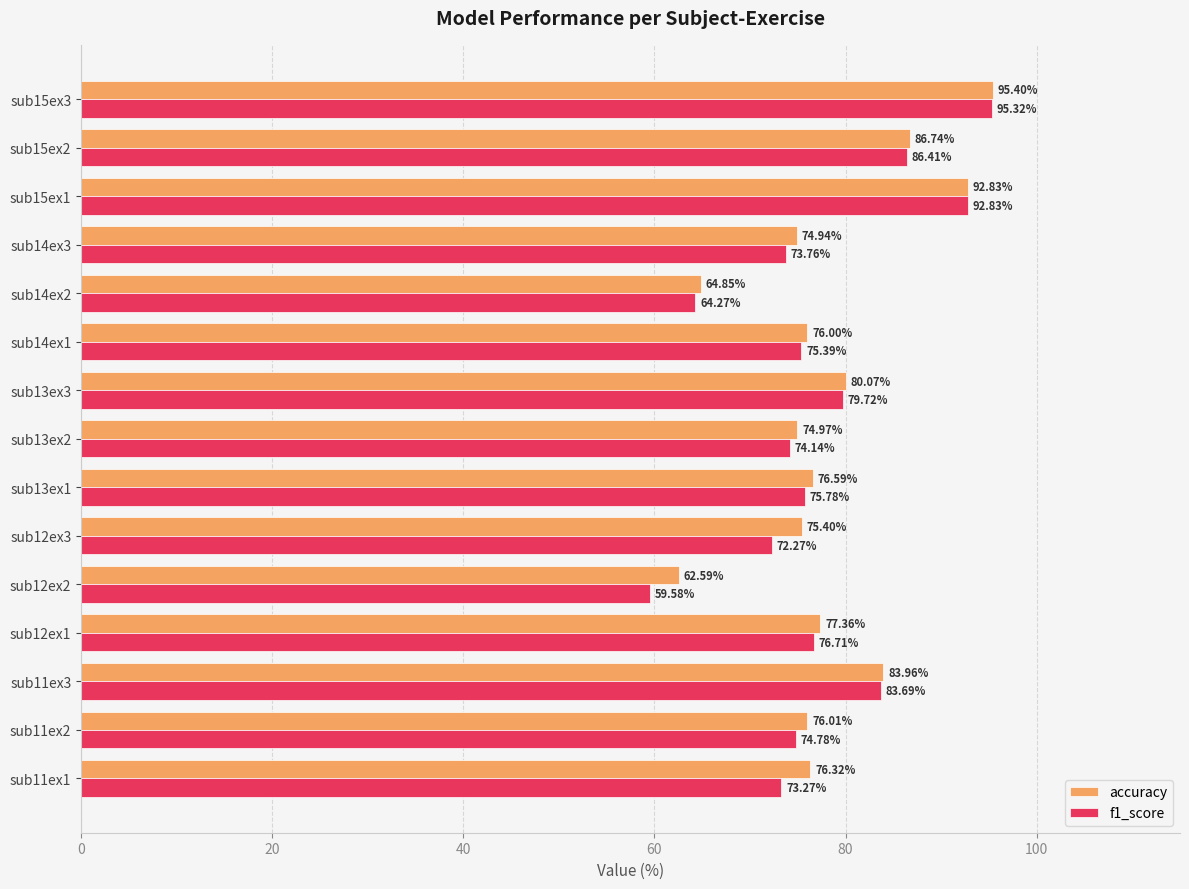

How many series are shown in this chart?

2